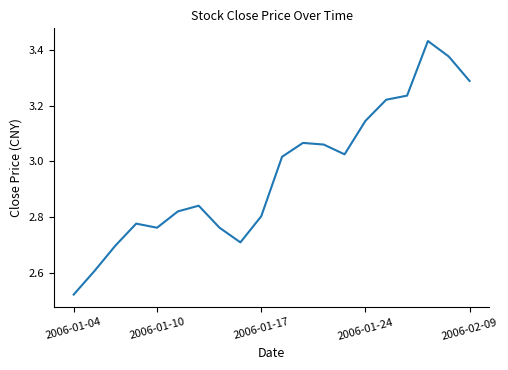

How many lines are shown in the chart?

1